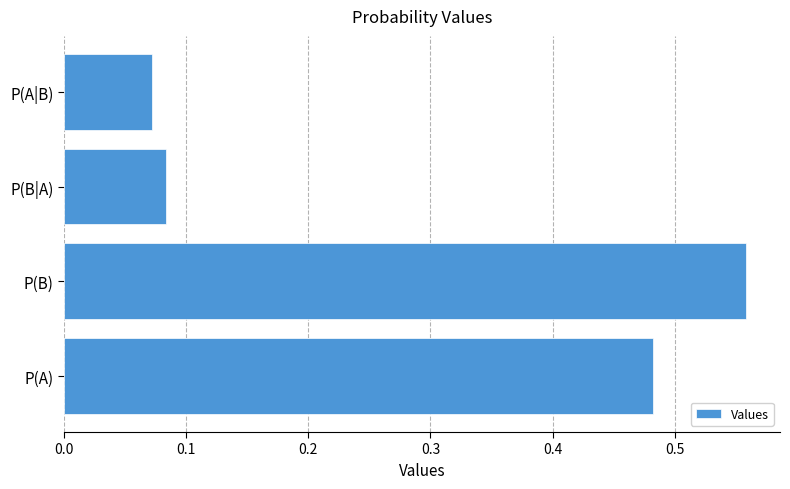

The chart shows a value of 0.8 at P(A). True or false?

False